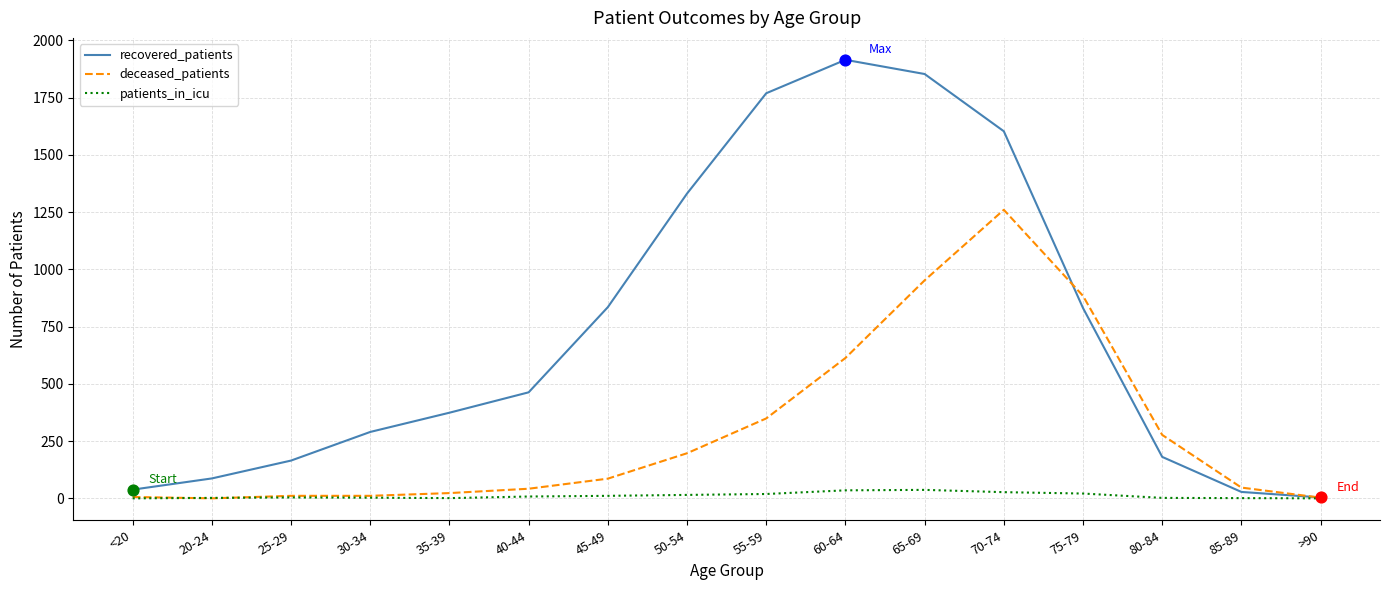

Which series has the largest total across all categories?

recovered_patients